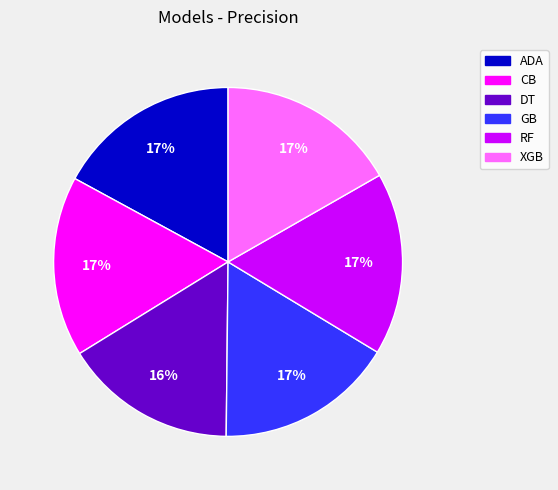

To the nearest percent, what is the combined percentage of ADA and DT?

33%